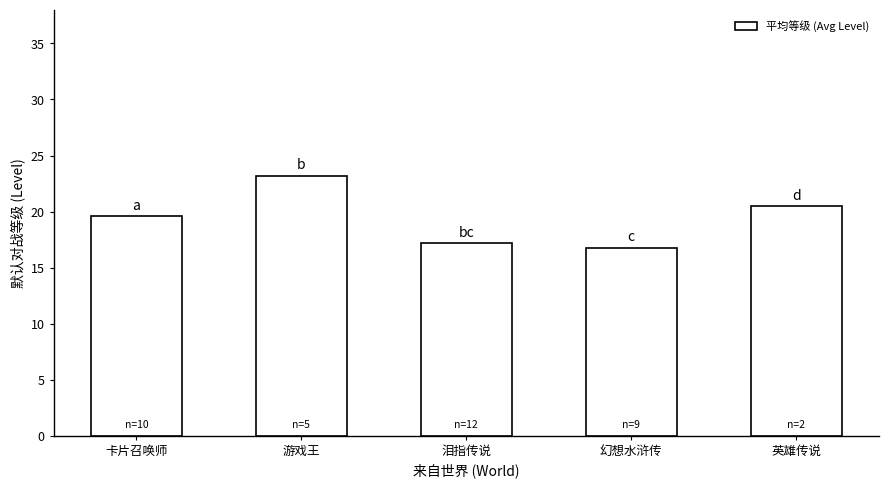

Rank the categories by value from highest to lowest.

游戏王, 英雄传说, 卡片召唤师, 泪指传说, 幻想水浒传